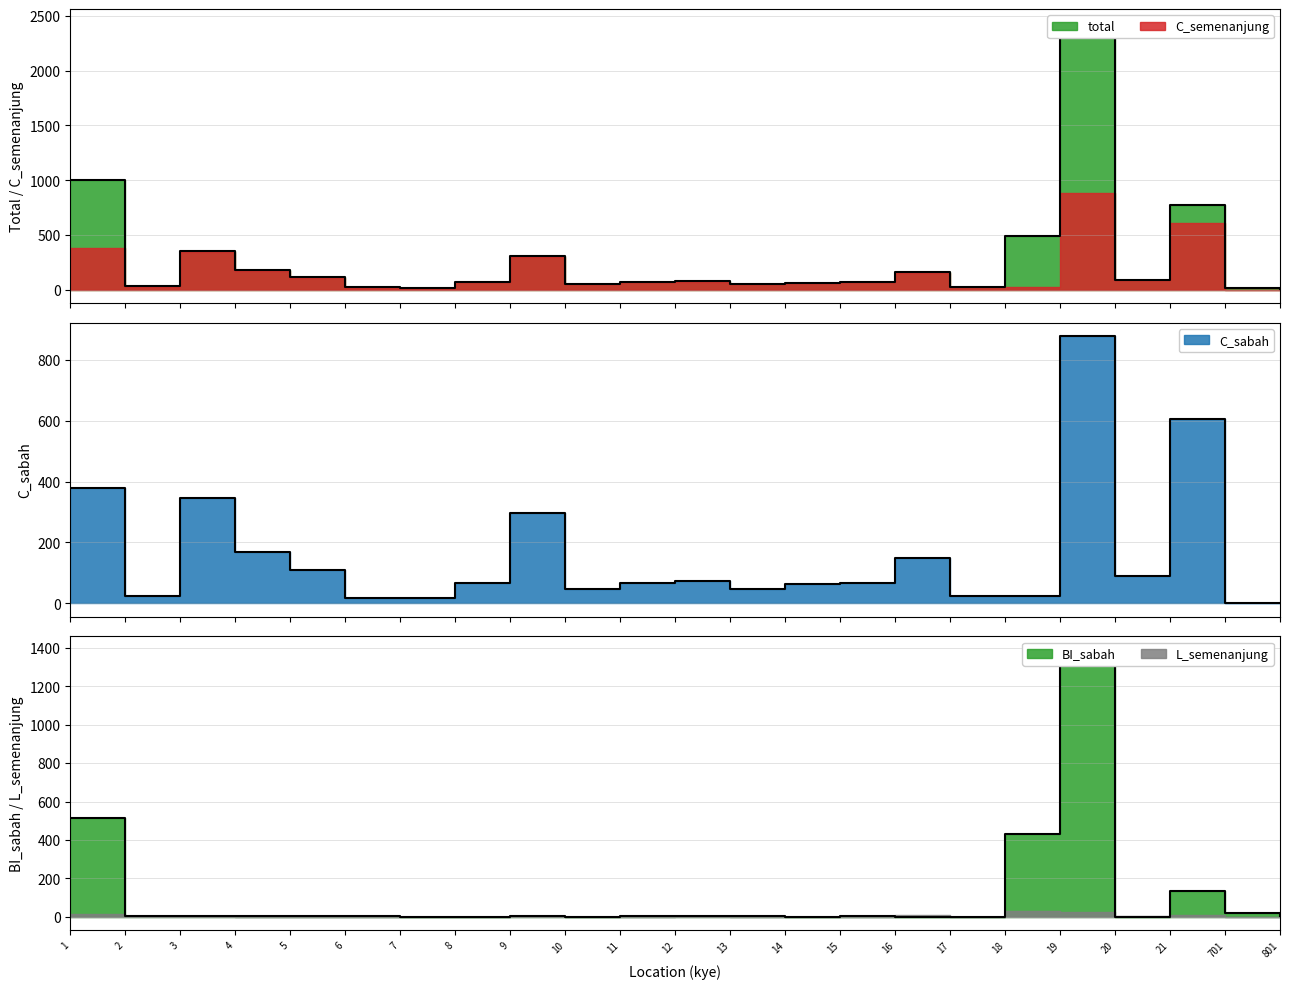

Reading left to right, extract all data points from this chart.

total: 1006	31	357	178	114	24	18	70	310	47	67	81	51	63	70	161	25	490	2441	92	769	19	3
C_semenanjung: 378	25	346	168	110	17	17	67	298	47	65	72	47	63	67	150	24	25	879	89	607	0	0
BI_sabah: 513	4	3	4	3	4	0	1	6	0	2	3	3	0	3	1	0	433	1390	0	136	19	2